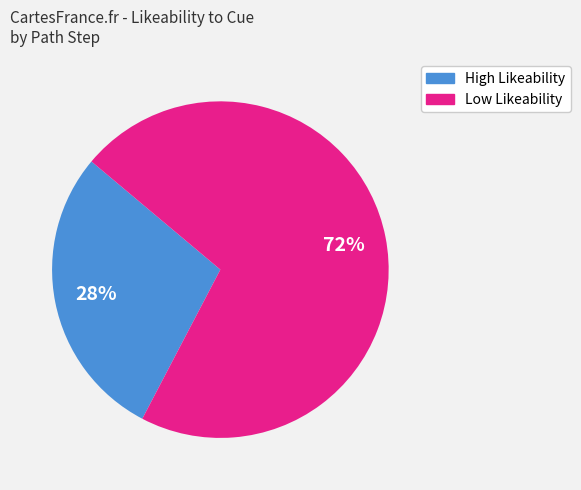

Is there a majority slice in this chart?

Yes